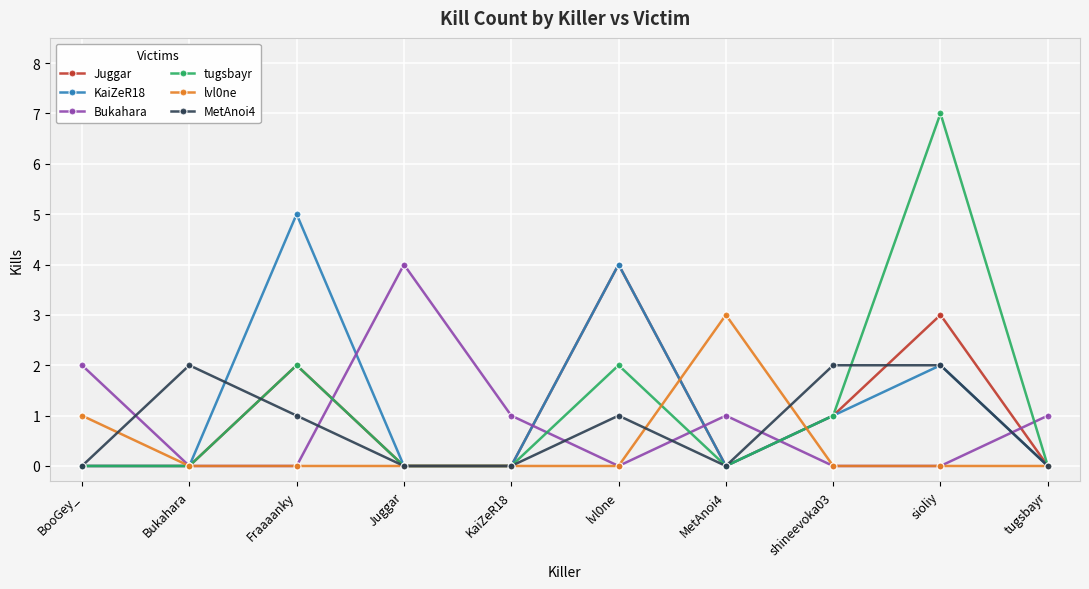

Which series changed the most between KaiZeR18 and MetAnoi4?

lvl0ne